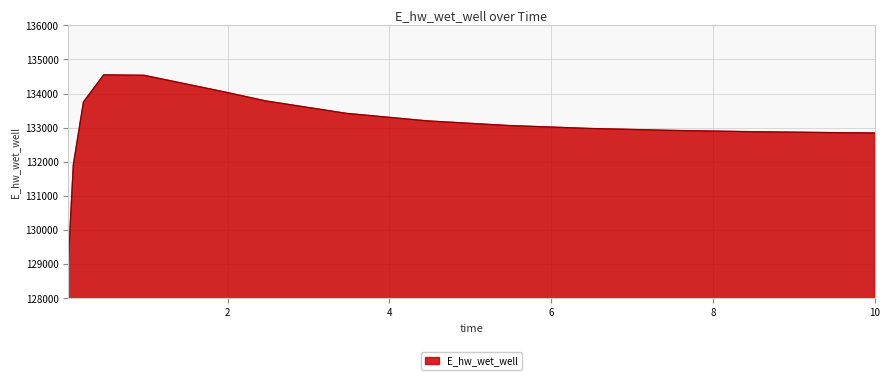

What is the minimum value shown in the chart?

129040.8